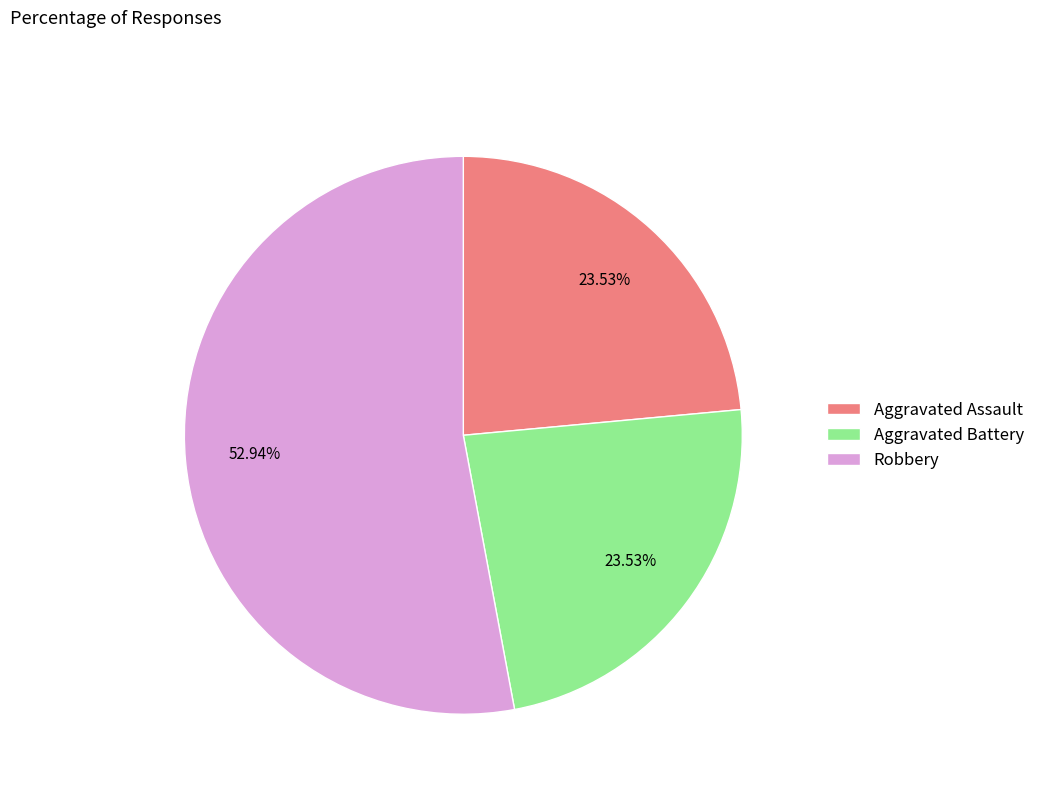

Combined, do Aggravated Battery and Robbery account for over 50%?

Yes